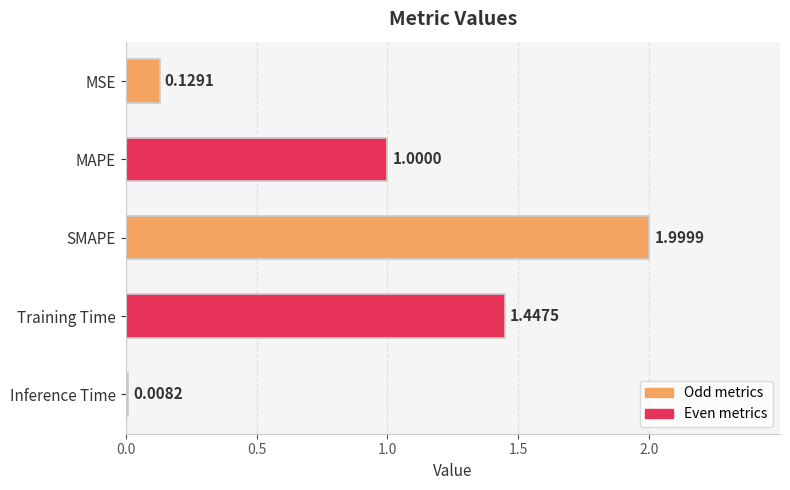

What is the change in value from Training Time to Inference Time?

-1.4